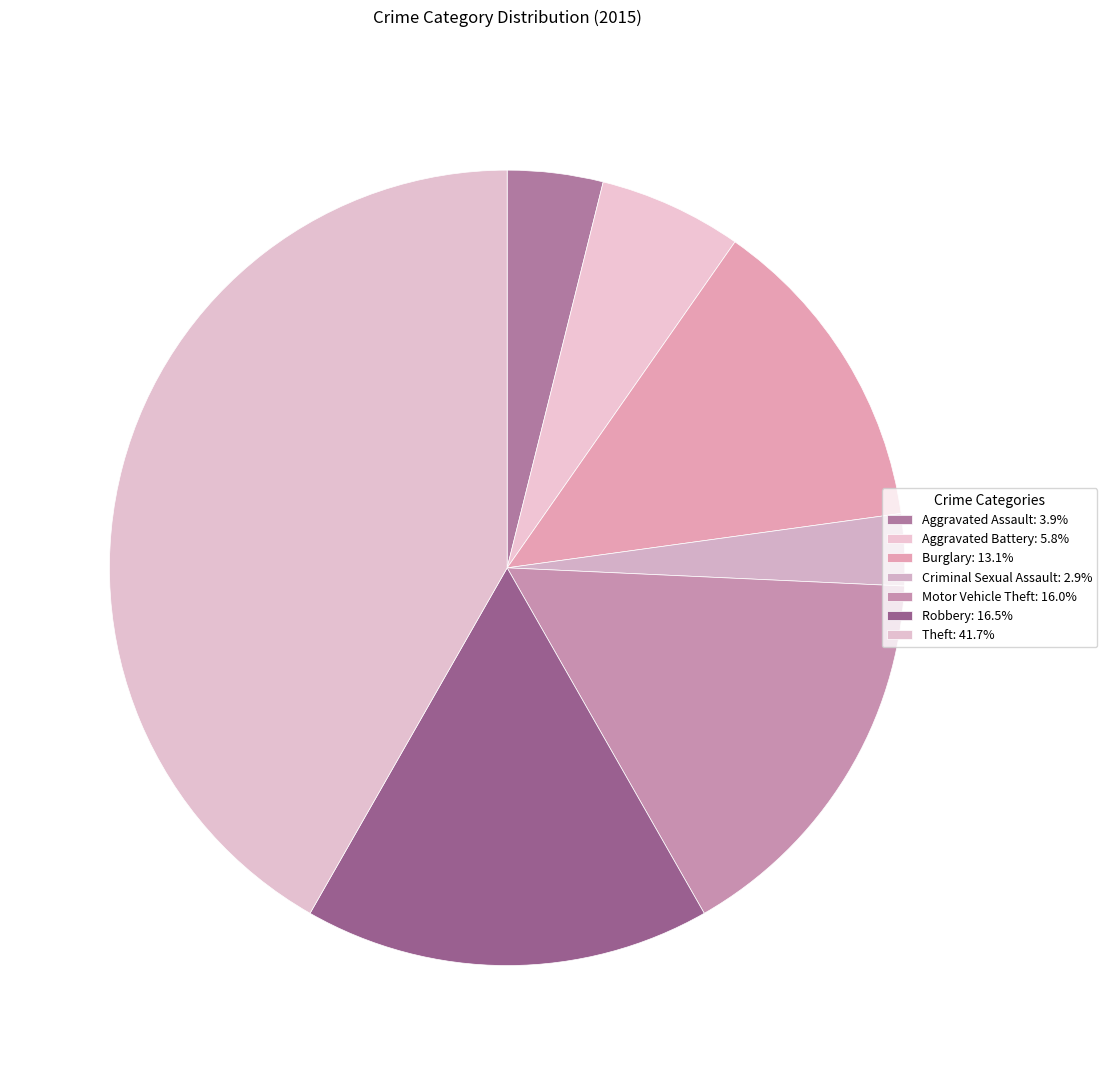

How many slices are in this pie chart?

7